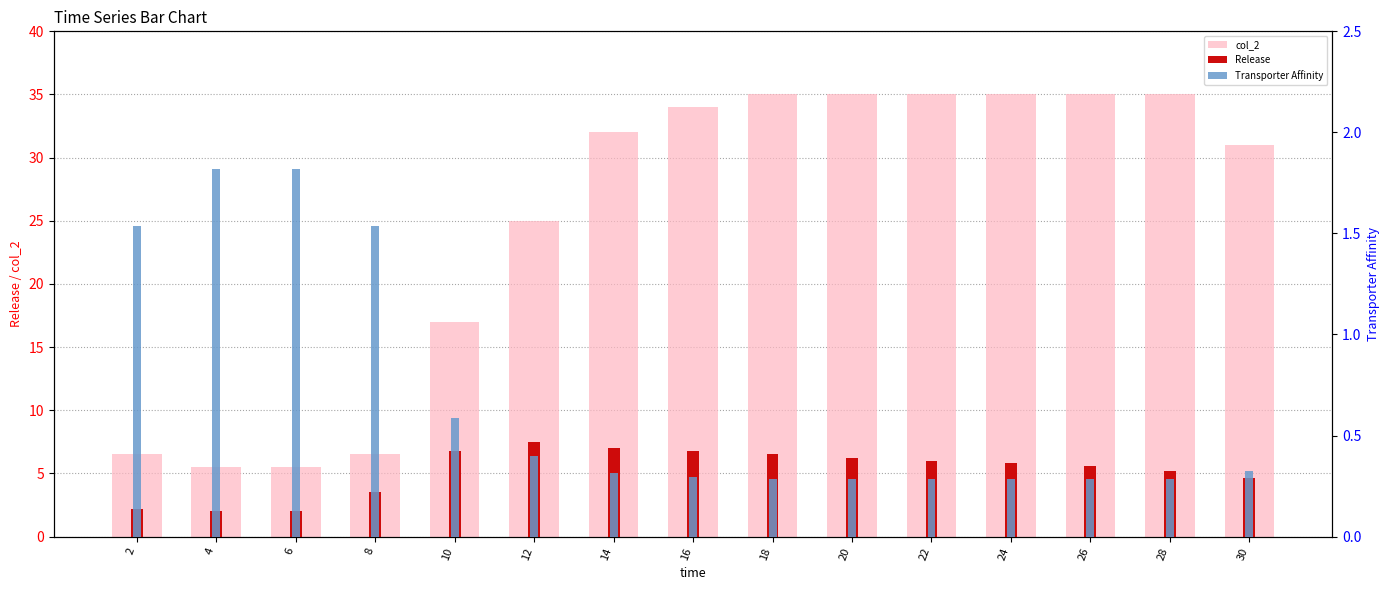

Between 2 and 26, which series saw the biggest shift?

col_2